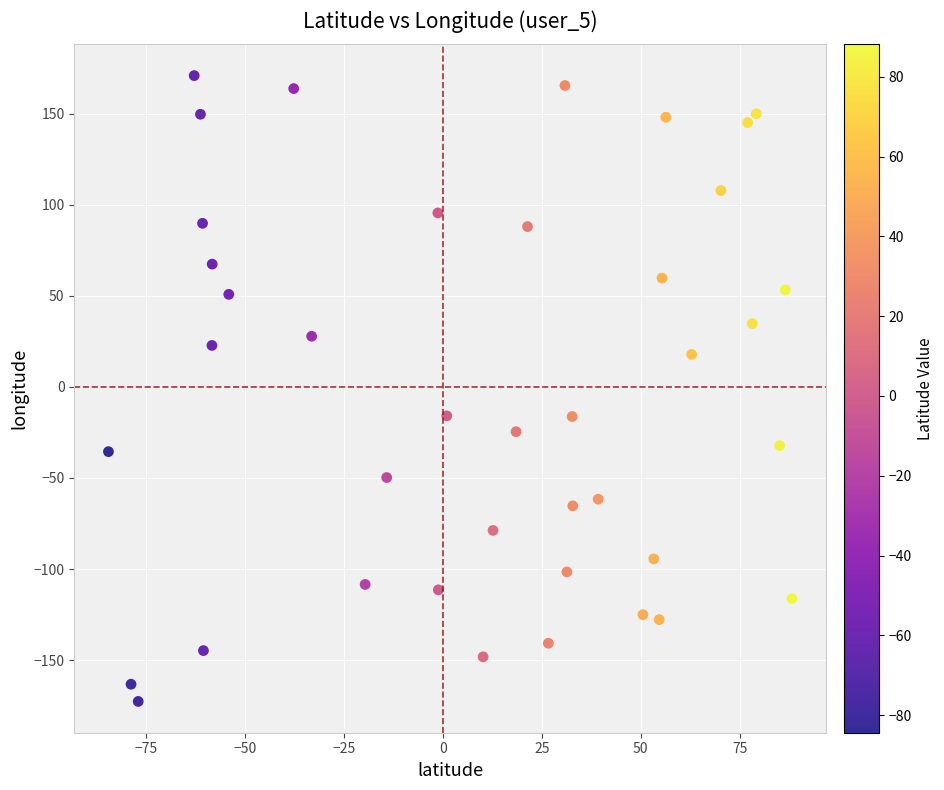

What is the range of X values (max minus min)?

172.6